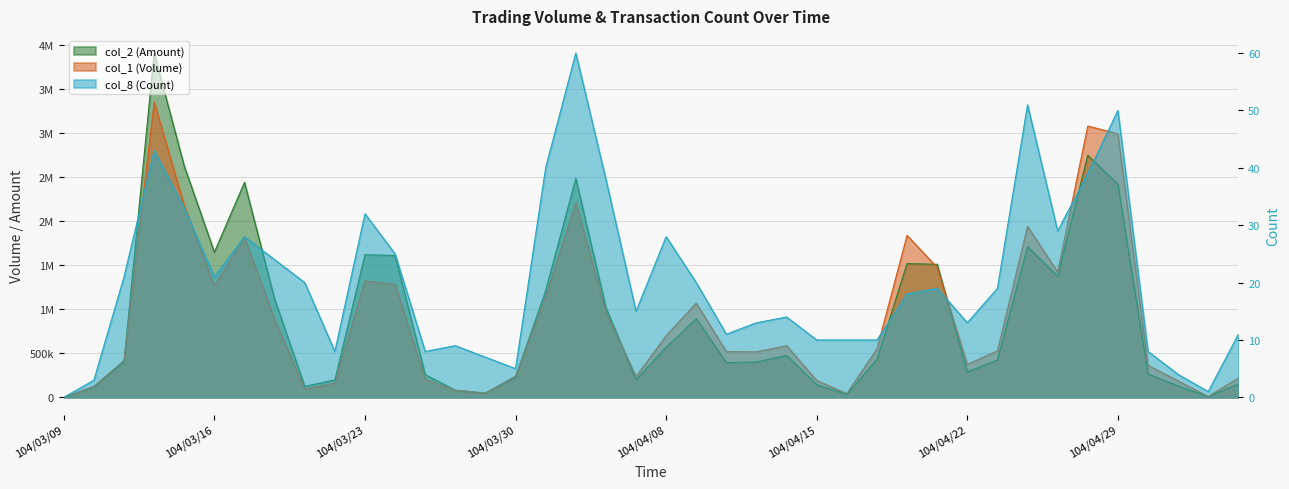

Which series has the widest spread of values?

col_2 (Amount)